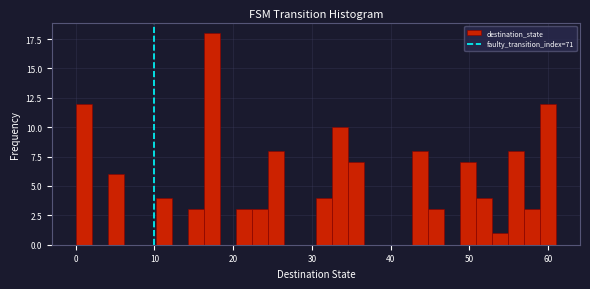

Around what value on the x-axis is the tallest bar? Give the approximate position of its centre, as read against the axis.

17